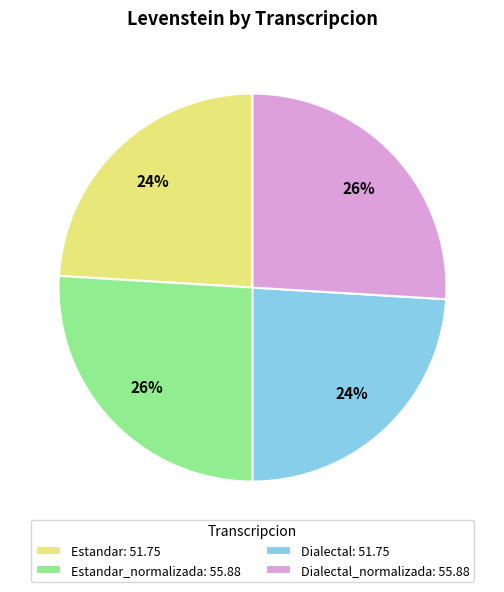

What is the ratio of the value at Dialectal_normalizada: 55.88 to the value at Estandar_normalizada: 55.88?

1.0